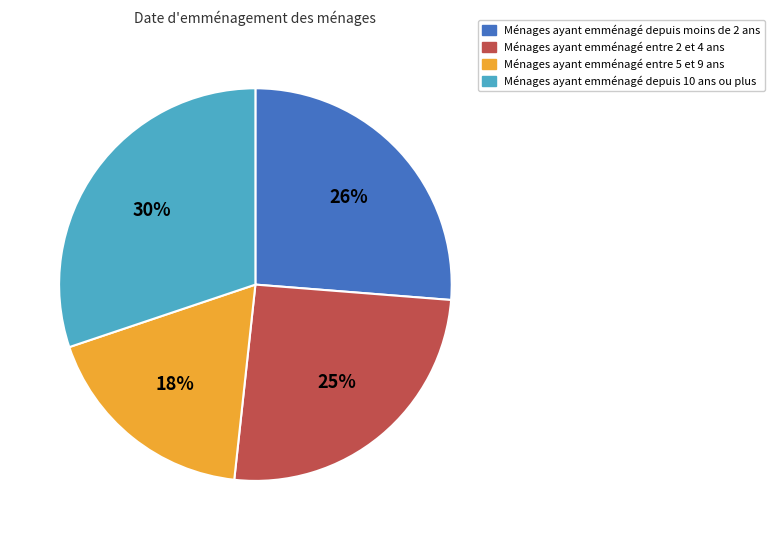

To the nearest percent, what is the difference between the largest and smallest slice percentages?

12%